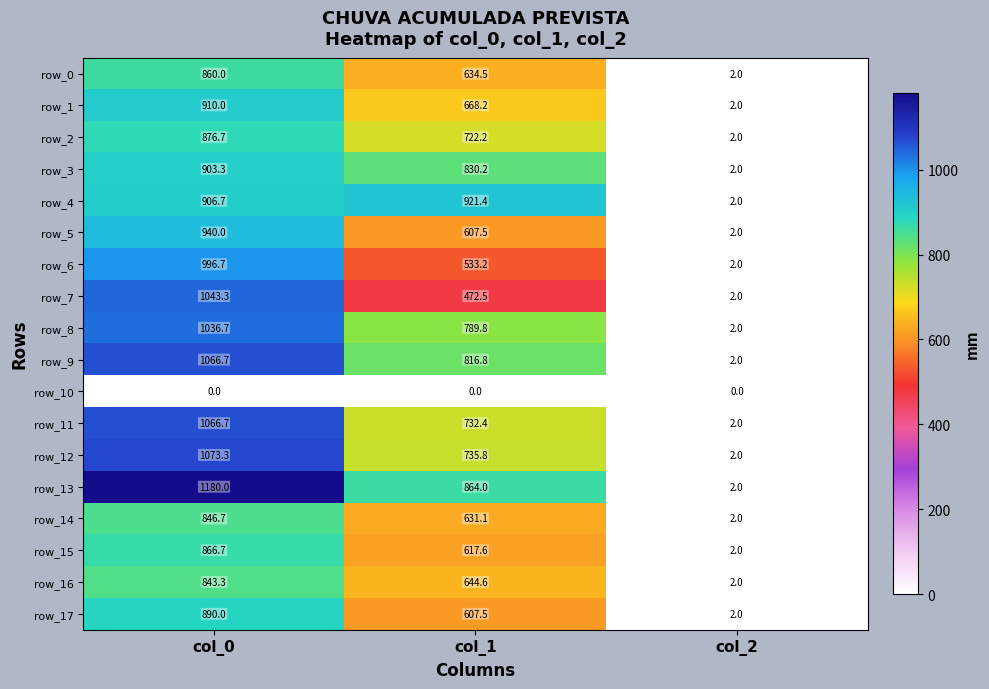

What is the sum of all row_6 values?

1531.9